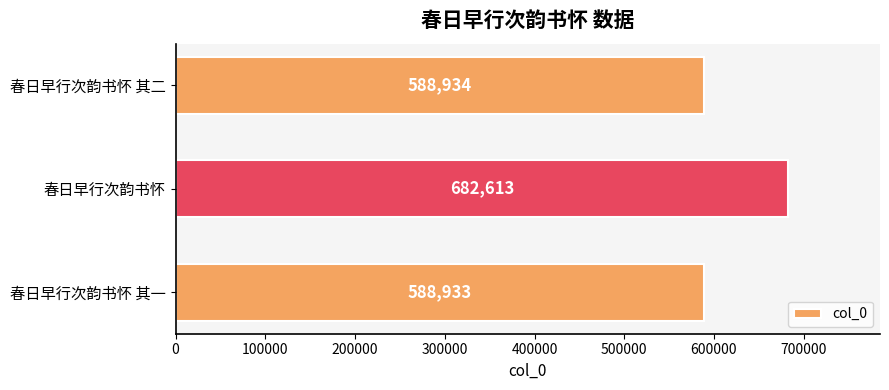

List the labels in order of value, largest first.

春日早行次韵书怀, 春日早行次韵书怀 其二, 春日早行次韵书怀 其一